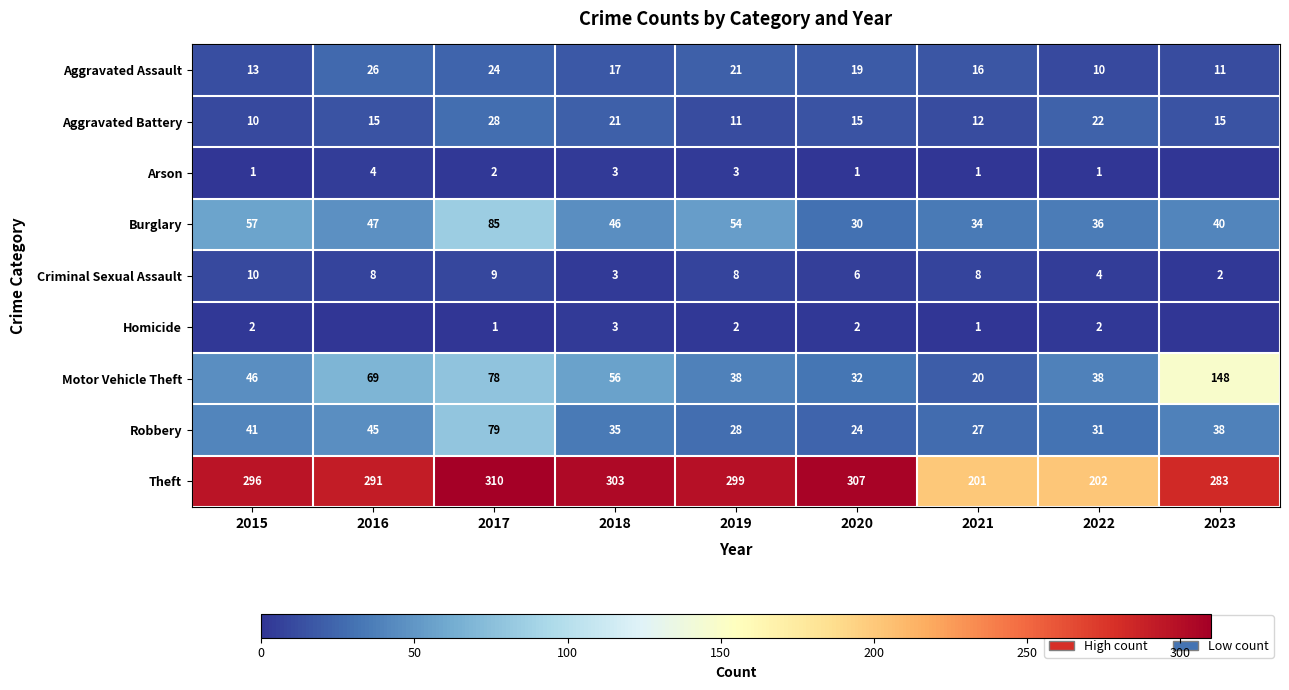

What is the difference between the maximum and second lowest values in the Theft series?

108